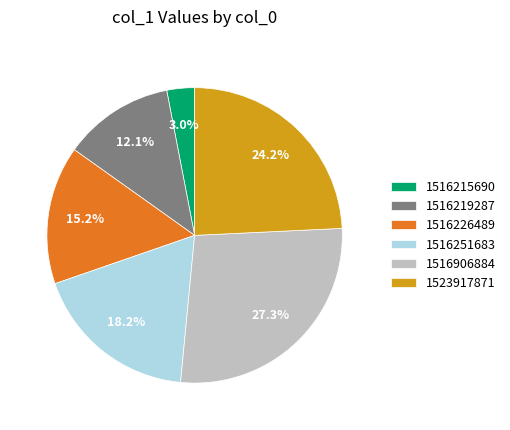

Rank the categories by value from lowest to highest.

1516215690, 1516219287, 1516226489, 1516251683, 1523917871, 1516906884